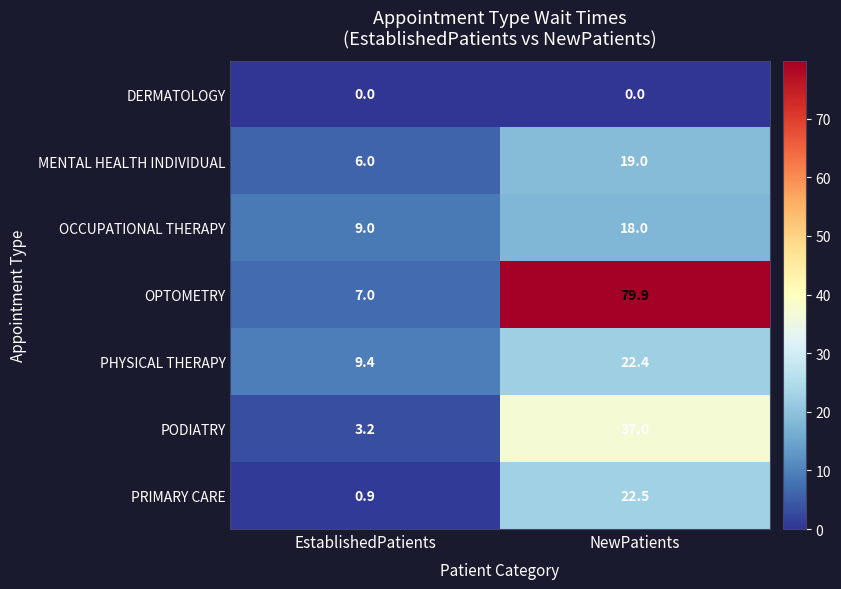

Is it true that MENTAL HEALTH INDIVIDUAL equals 29.2 at NewPatients?

False